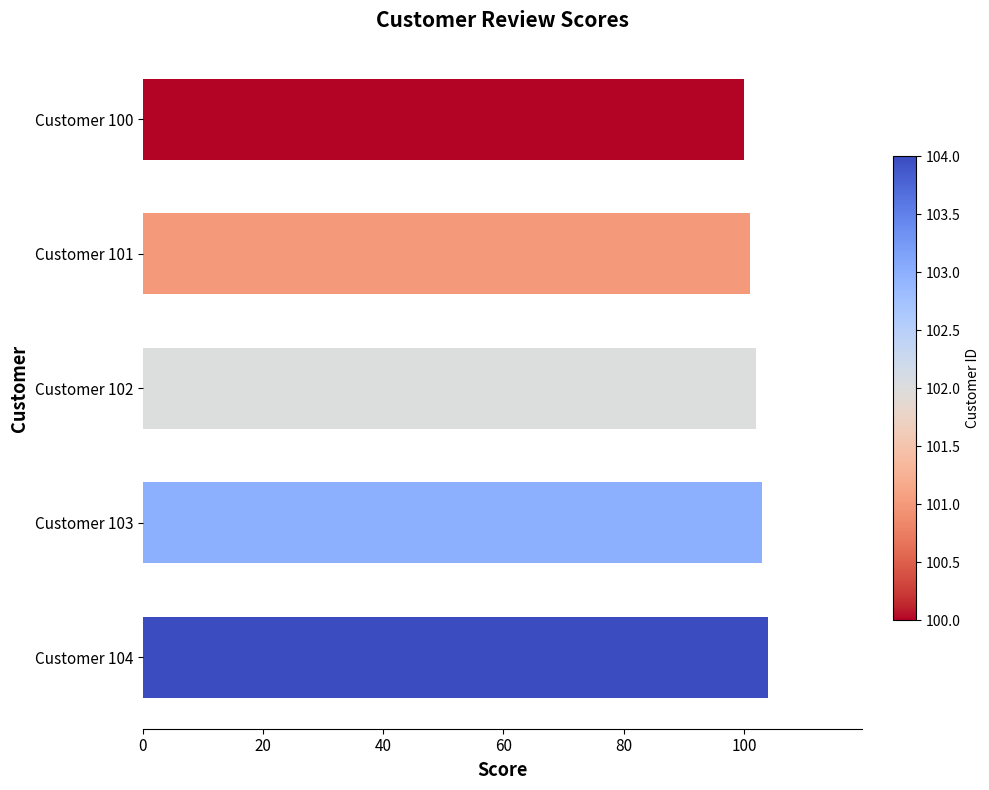

What is the minimum value shown in the chart?

100